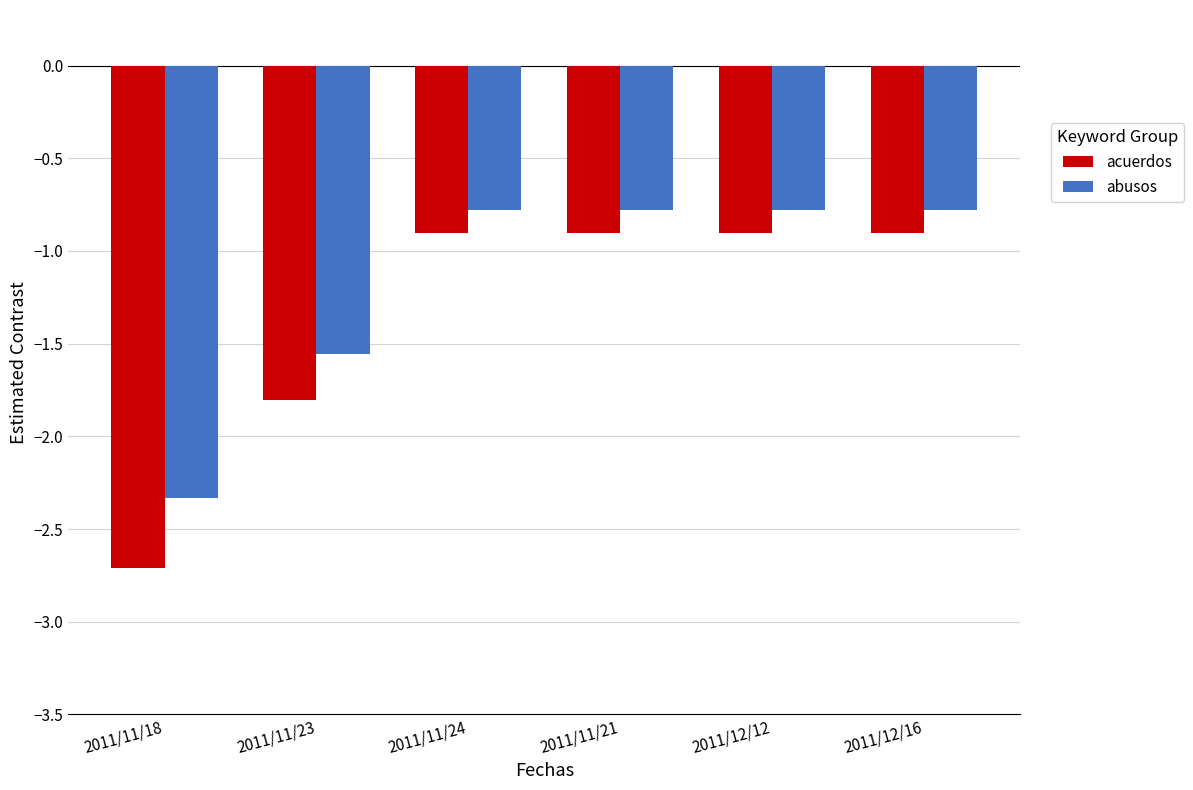

True or false: abusos has a value of -0.8 at 2011/11/24.

True